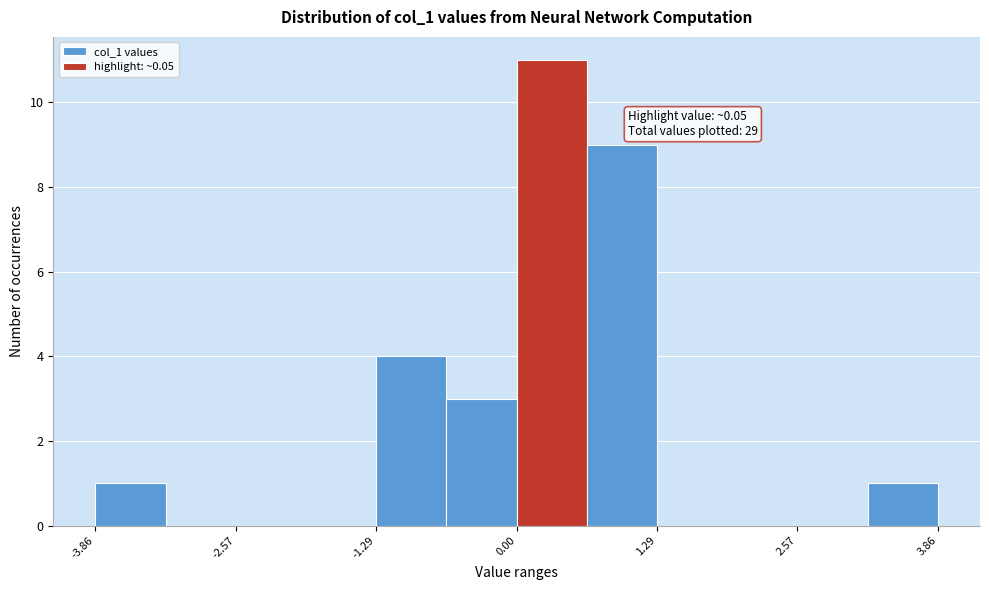

Around what value on the x-axis is the tallest bar? Give the approximate position of its centre, as read against the axis.

0.4